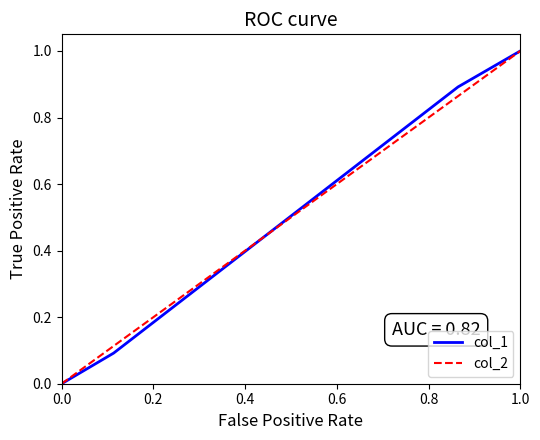

At which label does col_1 reach its peak?

1.0